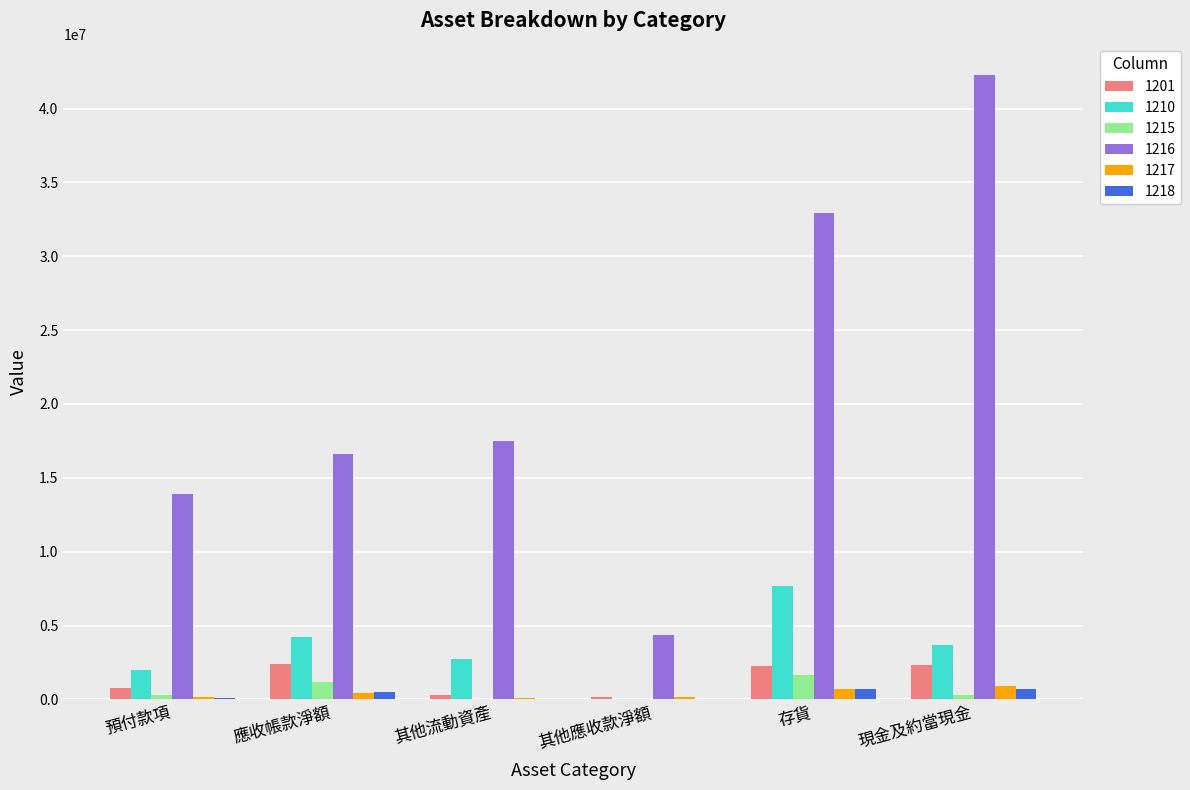

What is the average value of the 1215 series?

574574